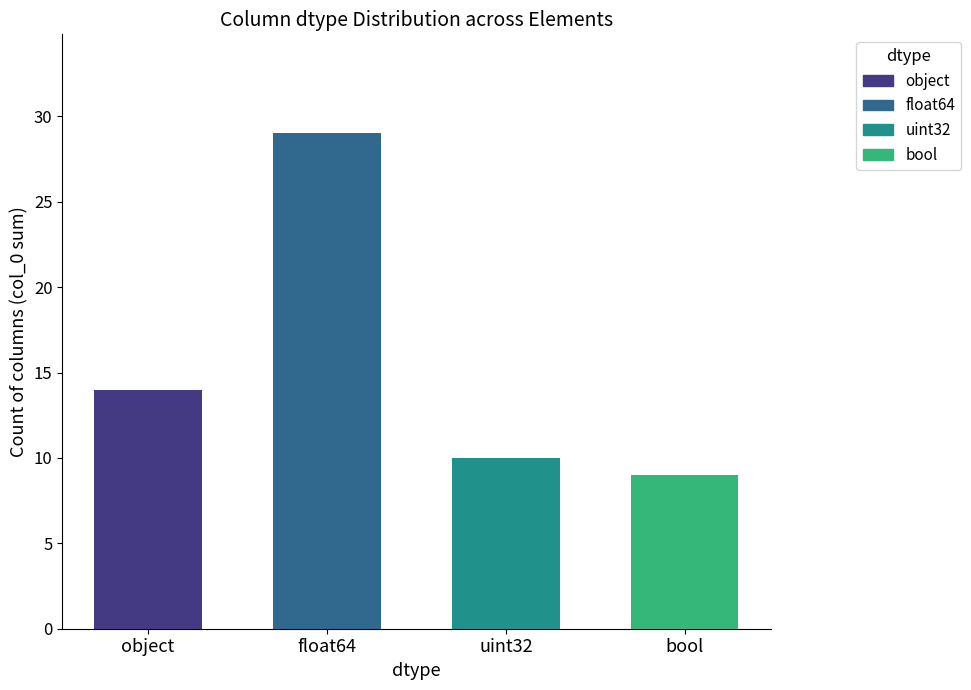

How many data points does each series have?

4